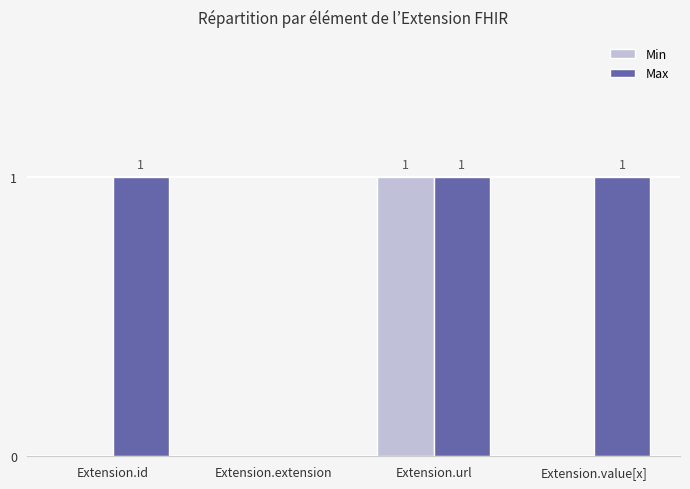

What is the difference between the Min values at Extension.url and Extension.value[x]?

1